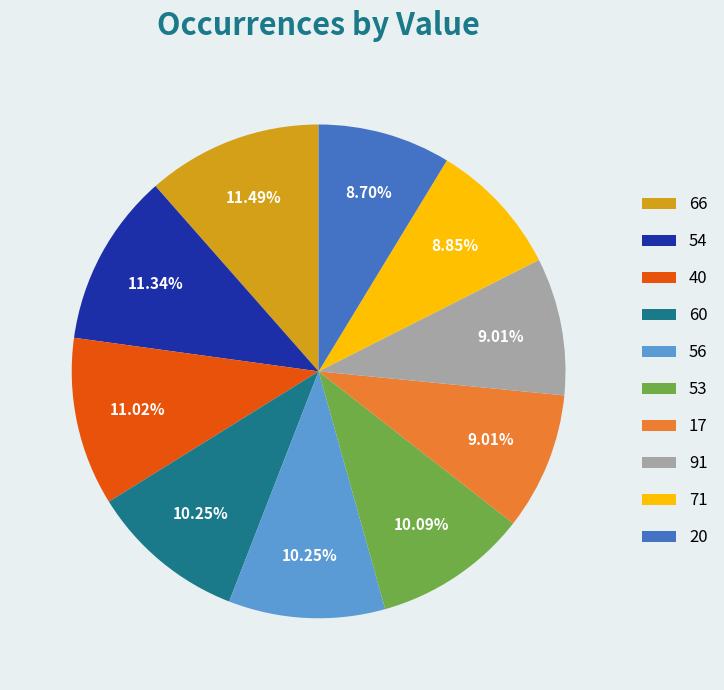

Count the number of slices in the pie.

10